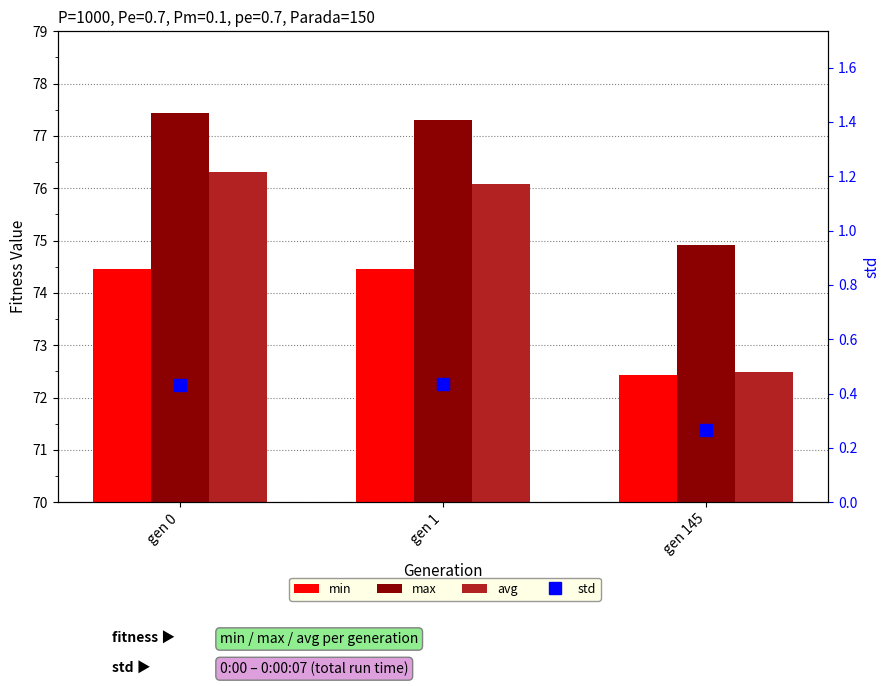

Where is std nearest to the value 0?

gen 145